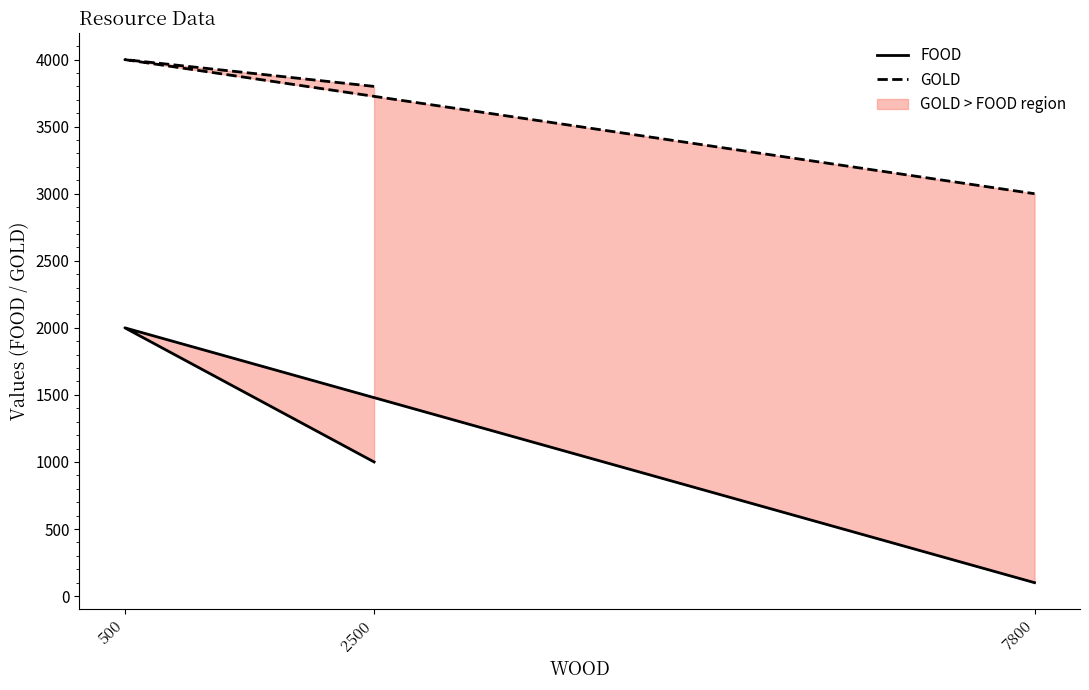

What is the greatest value displayed?

4000